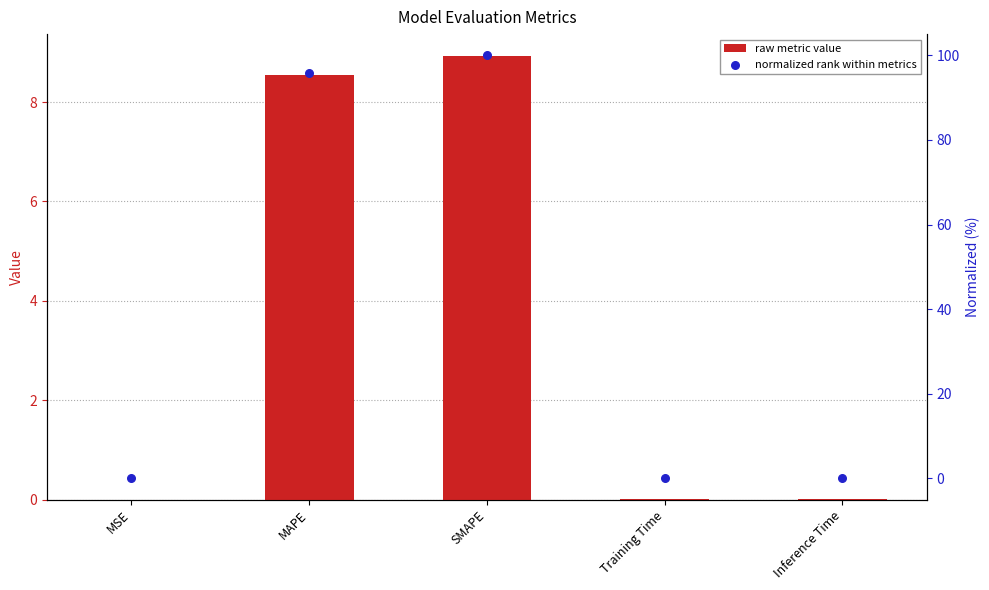

Is the value of col_1 at Inference Time greater than the value of normalized rank at SMAPE?

No